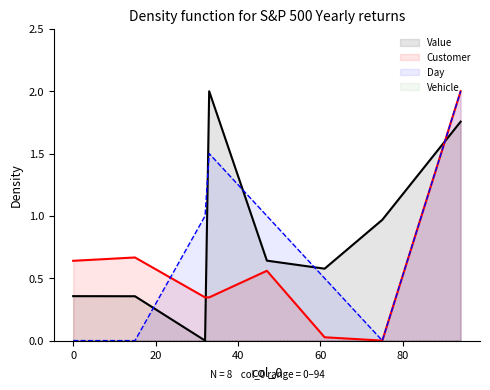

What is the average value of the Day series?

0.8